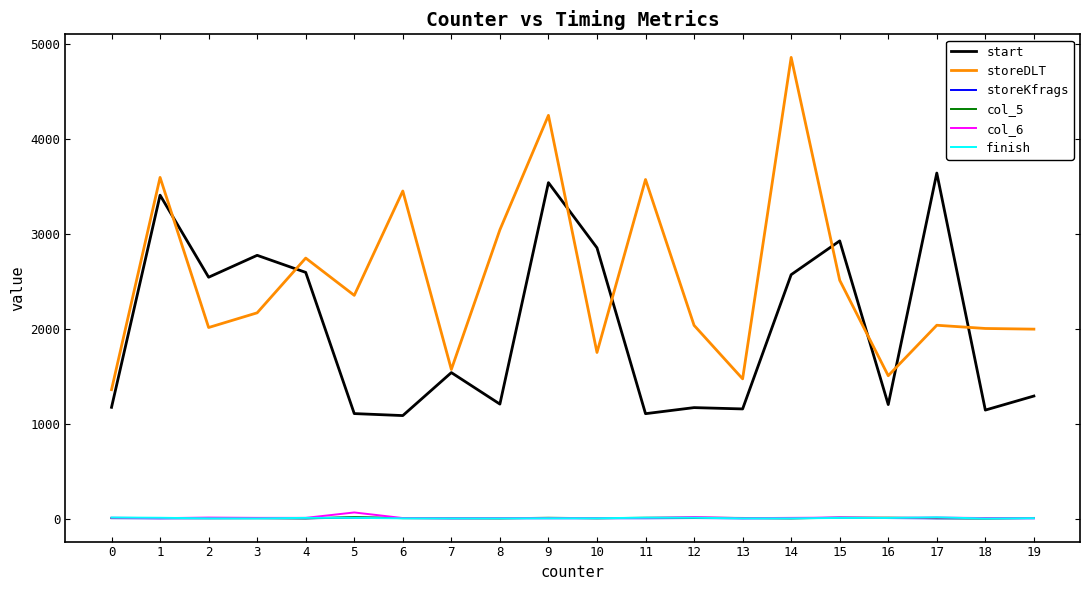

True or false: storeDLT has a value of 1753 at 10.

True